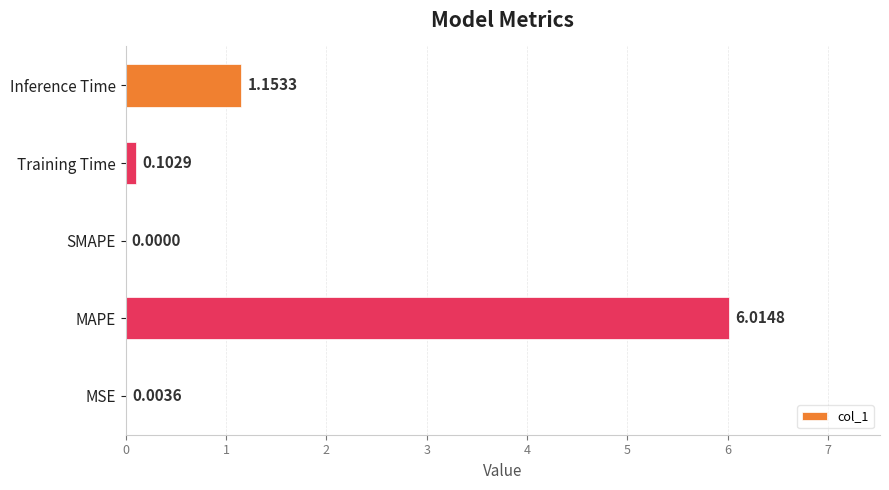

Which category has the highest value across all series?

MAPE